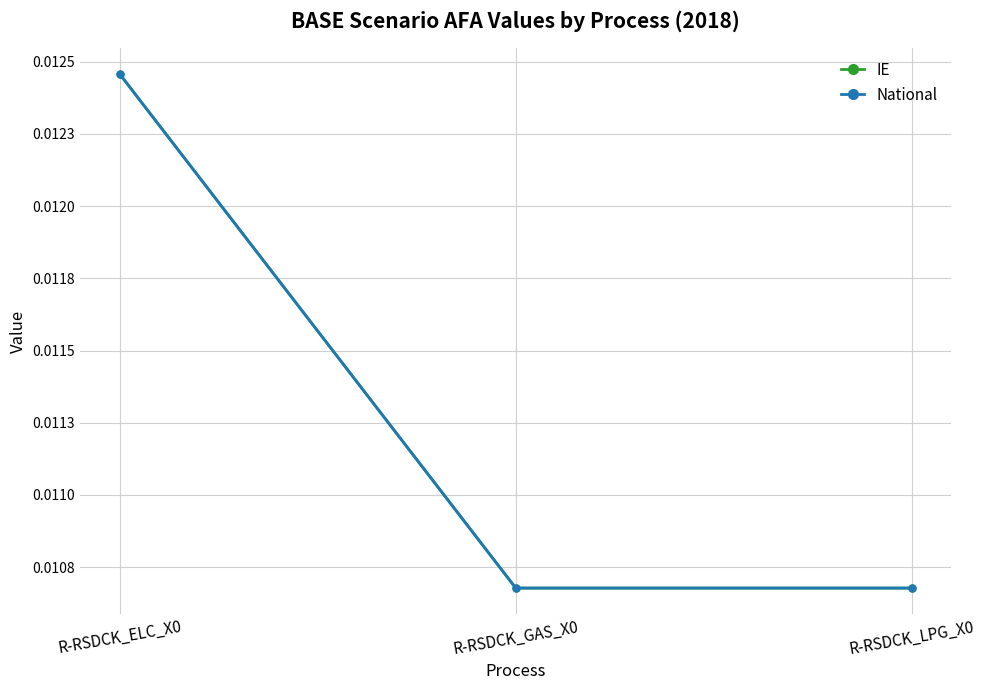

List the series in order of their peak value, lowest first.

IE, National